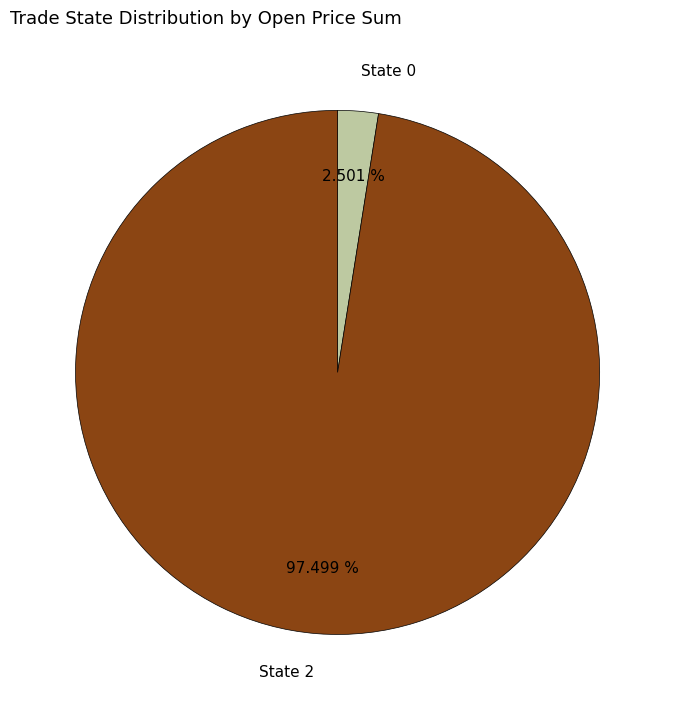

Does State 0 account for over 50% of the chart?

No